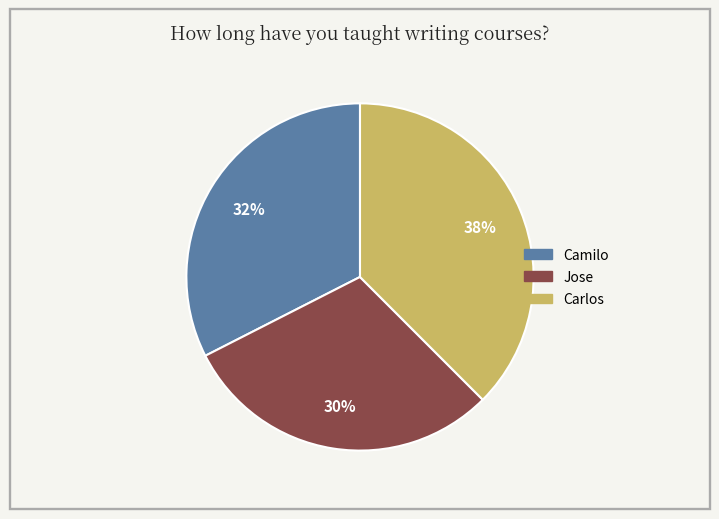

To the nearest percent, what is the average slice percentage?

33%